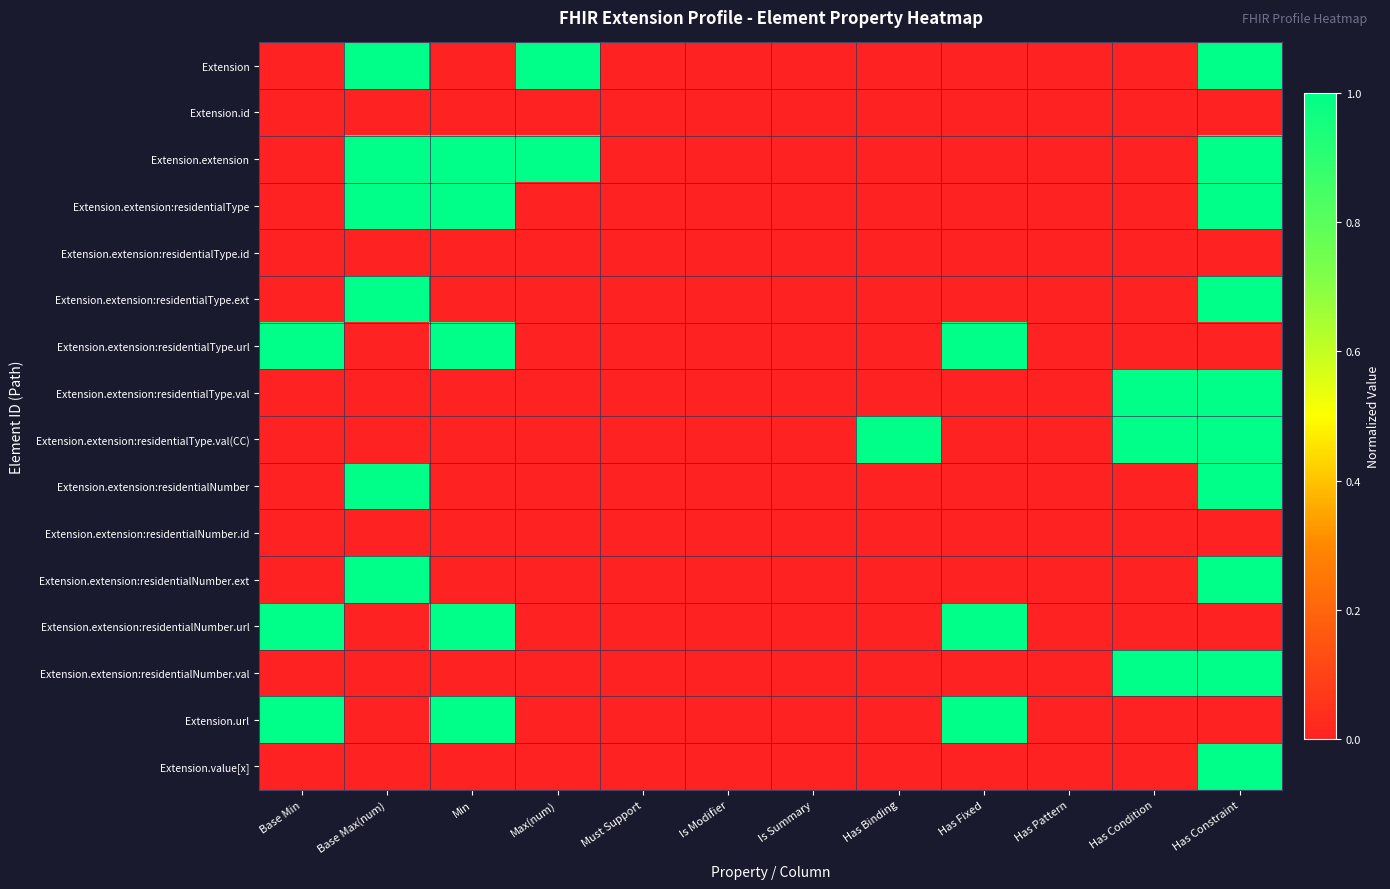

Reading left to right, what are all the values shown in this chart?

Extension: Base Min=0.0	Base Max(num)=1.0	Min=0.0	Max(num)=1.0	Must Support=0.0	Is Modifier=0.0	Is Summary=0.0	Has Binding=0.0	Has Fixed=0.0	Has Pattern=0.0	Has Condition=0.0	Has Constraint=1.0
Extension.id: Base Min=0.0	Base Max(num)=0.0	Min=0.0	Max(num)=0.0	Must Support=0.0	Is Modifier=0.0	Is Summary=0.0	Has Binding=0.0	Has Fixed=0.0	Has Pattern=0.0	Has Condition=0.0	Has Constraint=0.0
Extension.extension: Base Min=0.0	Base Max(num)=1.0	Min=1.0	Max(num)=1.0	Must Support=0.0	Is Modifier=0.0	Is Summary=0.0	Has Binding=0.0	Has Fixed=0.0	Has Pattern=0.0	Has Condition=0.0	Has Constraint=1.0
Extension.extension:residentialType: Base Min=0.0	Base Max(num)=1.0	Min=1.0	Max(num)=0.0	Must Support=0.0	Is Modifier=0.0	Is Summary=0.0	Has Binding=0.0	Has Fixed=0.0	Has Pattern=0.0	Has Condition=0.0	Has Constraint=1.0
Extension.extension:residentialType.id: Base Min=0.0	Base Max(num)=0.0	Min=0.0	Max(num)=0.0	Must Support=0.0	Is Modifier=0.0	Is Summary=0.0	Has Binding=0.0	Has Fixed=0.0	Has Pattern=0.0	Has Condition=0.0	Has Constraint=0.0
Extension.extension:residentialType.ext: Base Min=0.0	Base Max(num)=1.0	Min=0.0	Max(num)=0.0	Must Support=0.0	Is Modifier=0.0	Is Summary=0.0	Has Binding=0.0	Has Fixed=0.0	Has Pattern=0.0	Has Condition=0.0	Has Constraint=1.0
Extension.extension:residentialType.url: Base Min=1.0	Base Max(num)=0.0	Min=1.0	Max(num)=0.0	Must Support=0.0	Is Modifier=0.0	Is Summary=0.0	Has Binding=0.0	Has Fixed=1.0	Has Pattern=0.0	Has Condition=0.0	Has Constraint=0.0
Extension.extension:residentialType.val: Base Min=0.0	Base Max(num)=0.0	Min=0.0	Max(num)=0.0	Must Support=0.0	Is Modifier=0.0	Is Summary=0.0	Has Binding=0.0	Has Fixed=0.0	Has Pattern=0.0	Has Condition=1.0	Has Constraint=1.0
Extension.extension:residentialType.val(CC): Base Min=0.0	Base Max(num)=0.0	Min=0.0	Max(num)=0.0	Must Support=0.0	Is Modifier=0.0	Is Summary=0.0	Has Binding=1.0	Has Fixed=0.0	Has Pattern=0.0	Has Condition=1.0	Has Constraint=1.0
Extension.extension:residentialNumber: Base Min=0.0	Base Max(num)=1.0	Min=0.0	Max(num)=0.0	Must Support=0.0	Is Modifier=0.0	Is Summary=0.0	Has Binding=0.0	Has Fixed=0.0	Has Pattern=0.0	Has Condition=0.0	Has Constraint=1.0
Extension.extension:residentialNumber.id: Base Min=0.0	Base Max(num)=0.0	Min=0.0	Max(num)=0.0	Must Support=0.0	Is Modifier=0.0	Is Summary=0.0	Has Binding=0.0	Has Fixed=0.0	Has Pattern=0.0	Has Condition=0.0	Has Constraint=0.0
Extension.extension:residentialNumber.ext: Base Min=0.0	Base Max(num)=1.0	Min=0.0	Max(num)=0.0	Must Support=0.0	Is Modifier=0.0	Is Summary=0.0	Has Binding=0.0	Has Fixed=0.0	Has Pattern=0.0	Has Condition=0.0	Has Constraint=1.0
Extension.extension:residentialNumber.url: Base Min=1.0	Base Max(num)=0.0	Min=1.0	Max(num)=0.0	Must Support=0.0	Is Modifier=0.0	Is Summary=0.0	Has Binding=0.0	Has Fixed=1.0	Has Pattern=0.0	Has Condition=0.0	Has Constraint=0.0
Extension.extension:residentialNumber.val: Base Min=0.0	Base Max(num)=0.0	Min=0.0	Max(num)=0.0	Must Support=0.0	Is Modifier=0.0	Is Summary=0.0	Has Binding=0.0	Has Fixed=0.0	Has Pattern=0.0	Has Condition=1.0	Has Constraint=1.0
Extension.url: Base Min=1.0	Base Max(num)=0.0	Min=1.0	Max(num)=0.0	Must Support=0.0	Is Modifier=0.0	Is Summary=0.0	Has Binding=0.0	Has Fixed=1.0	Has Pattern=0.0	Has Condition=0.0	Has Constraint=0.0
Extension.value[x]: Base Min=0.0	Base Max(num)=0.0	Min=0.0	Max(num)=0.0	Must Support=0.0	Is Modifier=0.0	Is Summary=0.0	Has Binding=0.0	Has Fixed=0.0	Has Pattern=0.0	Has Condition=0.0	Has Constraint=1.0